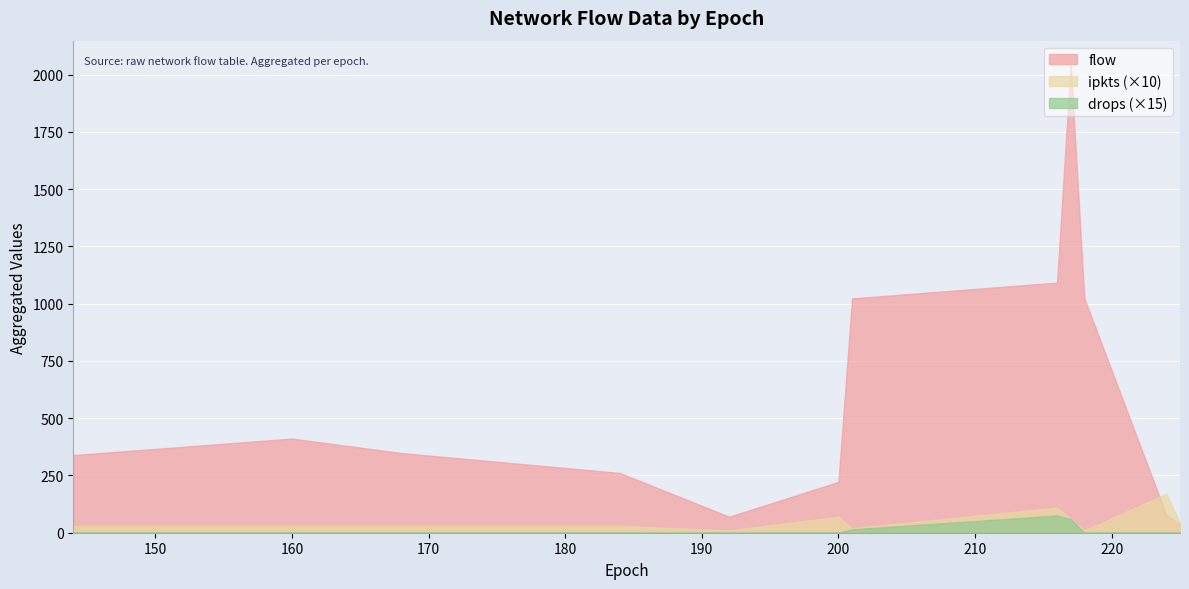

Which series has the widest spread of values?

flow